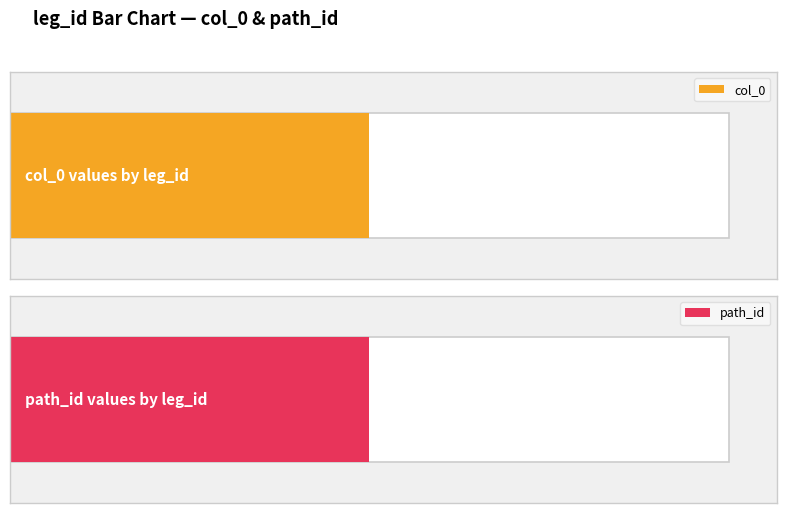

What is the difference between the maximum and second lowest values in the col_0 series?

14